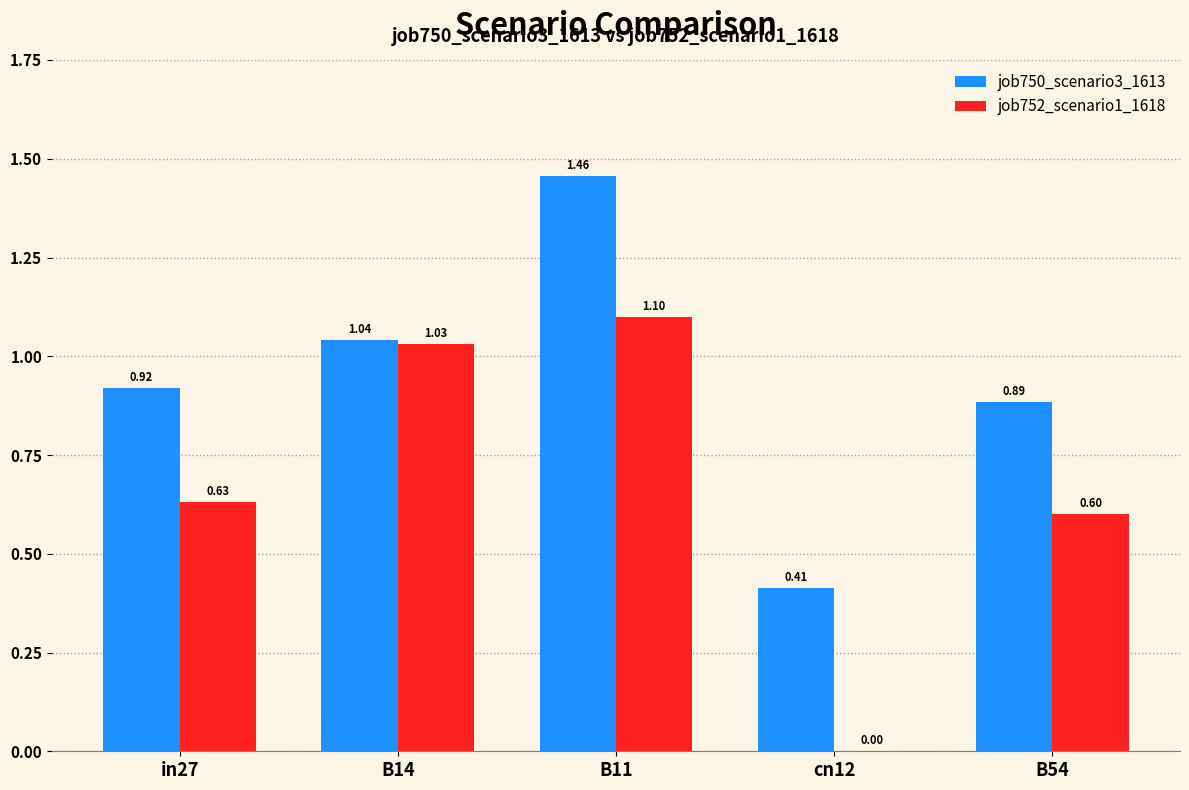

Which series changed the most between B11 and cn12?

job752_scenario1_1618